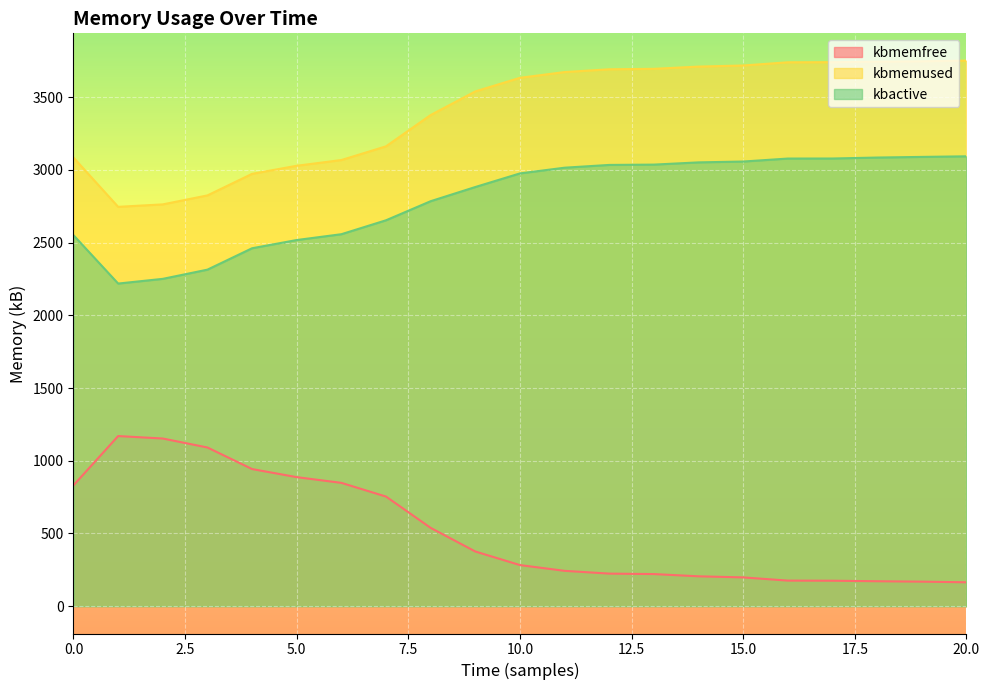

Rank the series by their maximum value, from highest to lowest.

kbmemused, kbactive, kbmemfree